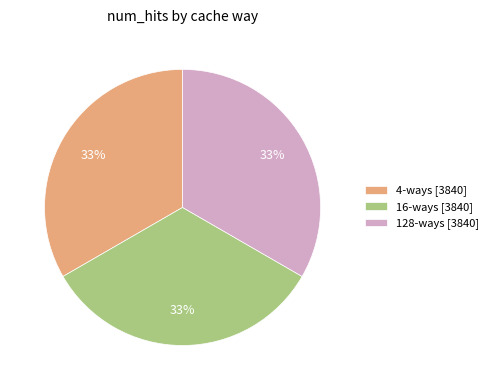

The 128-ways [3840] slice represents 33% of the pie. True or false?

True